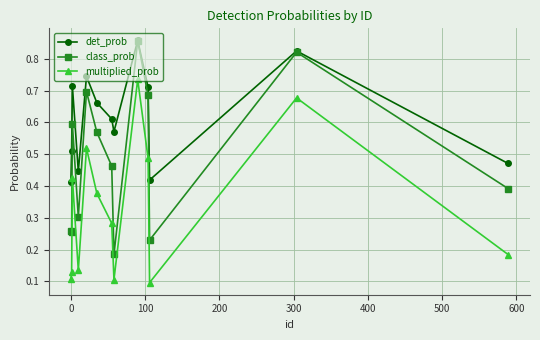

At how many categories does at least one series exceed 0?

13